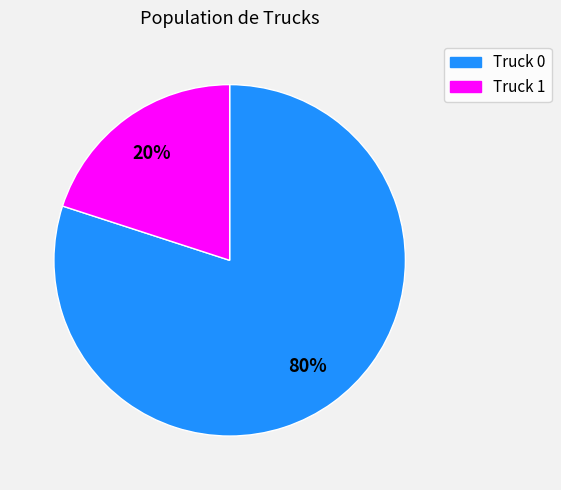

How many slices are in this pie chart?

2